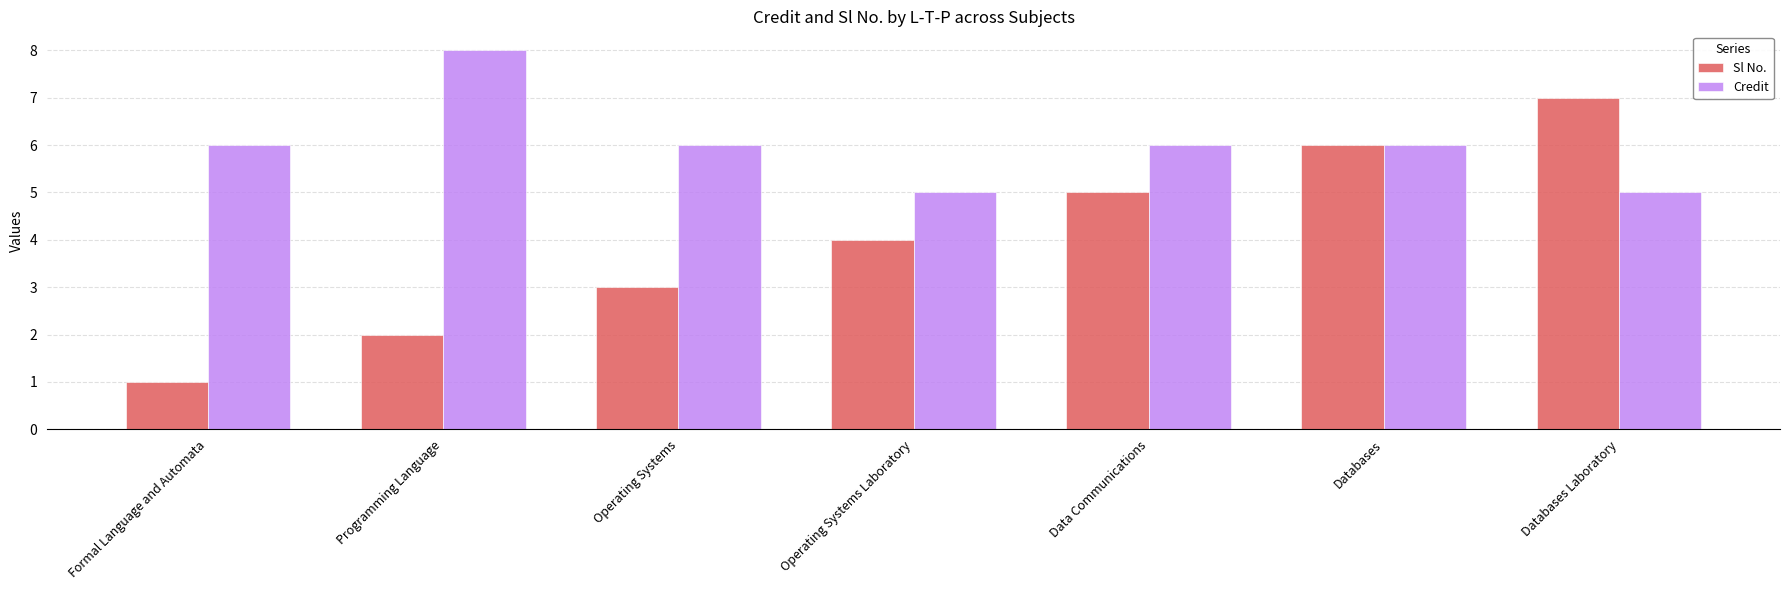

What is the highest value of the Sl No. series?

7